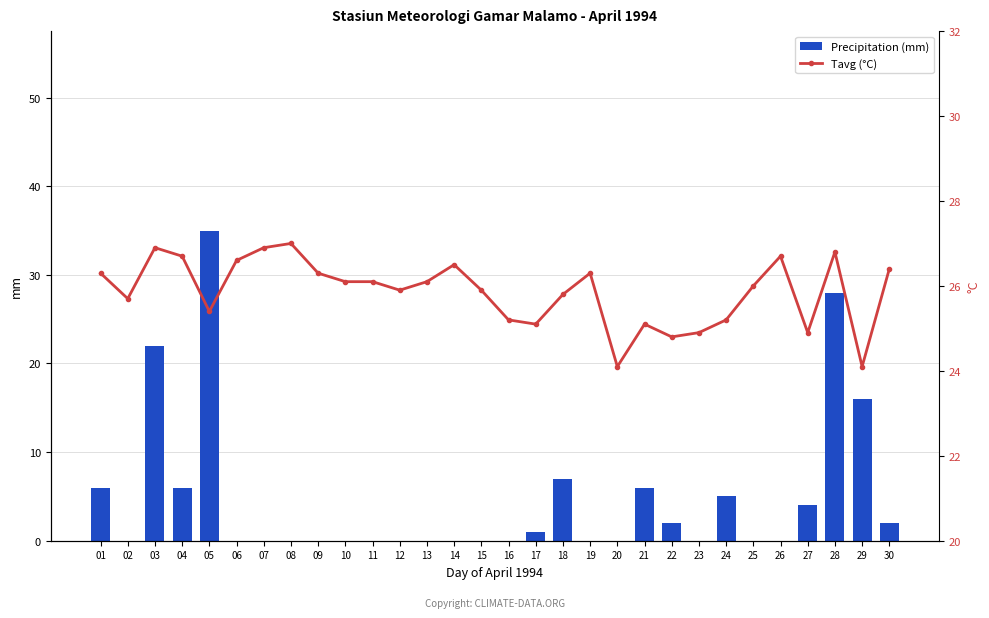

What is the average value of the Precipitation (mm) series?

5